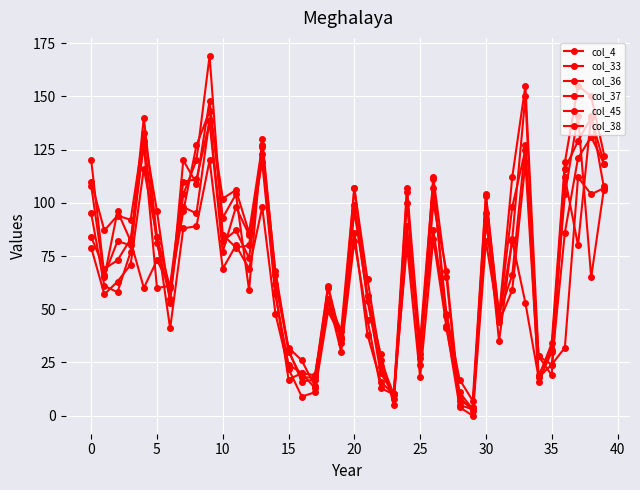

How many lines are shown in the chart?

6